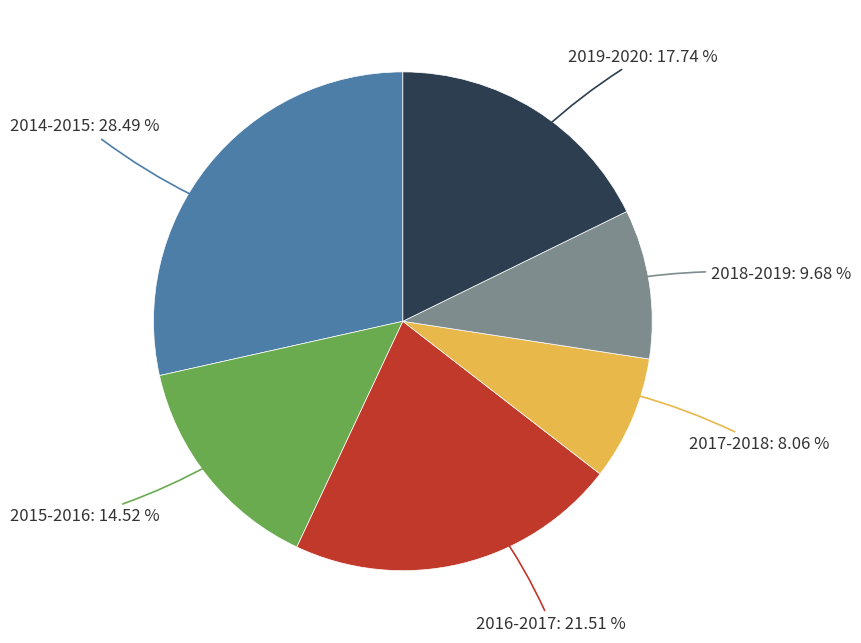

How many slices are in this pie chart?

6